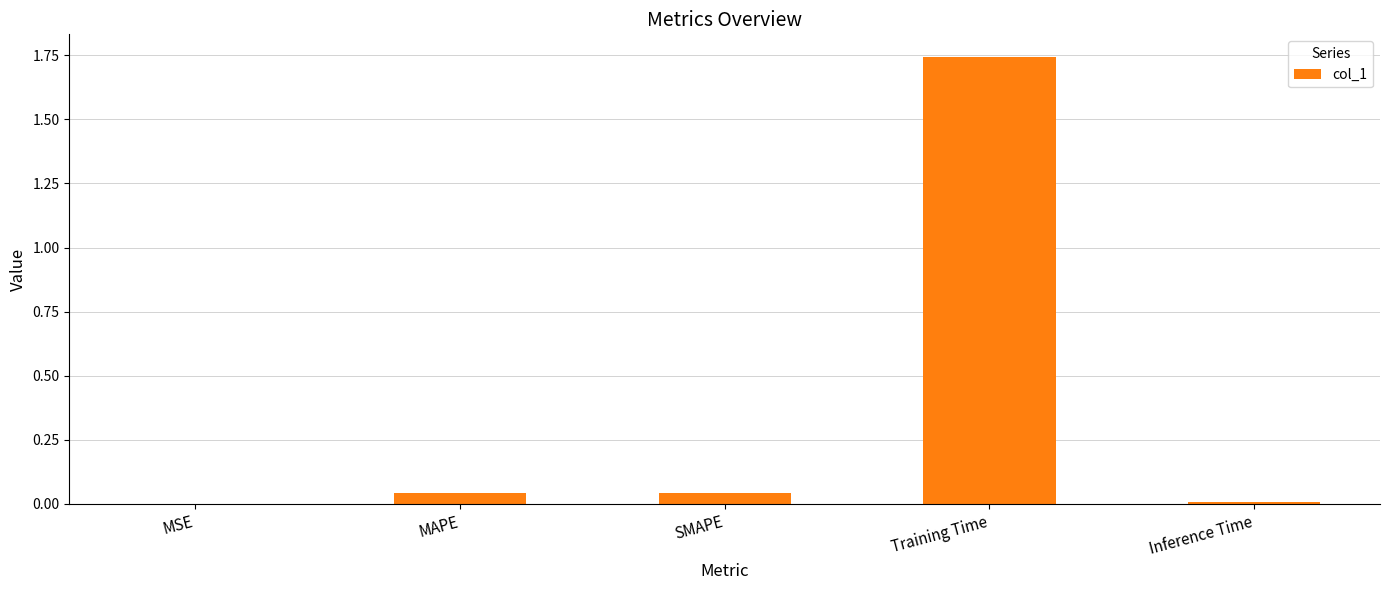

What is the sum of all values?

1.8